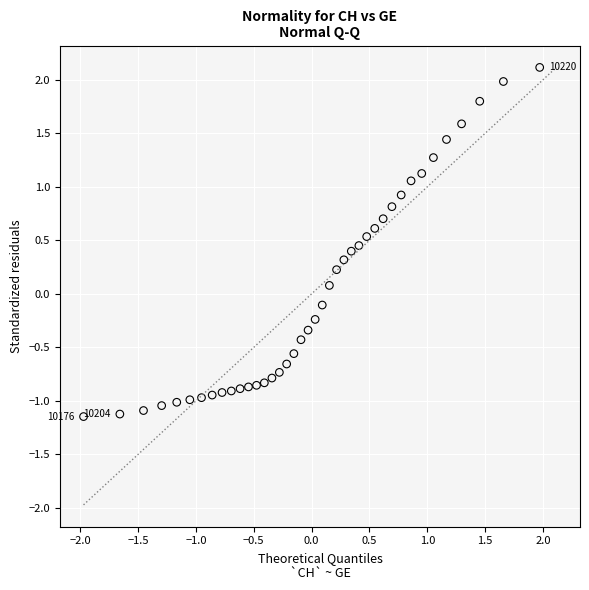

What is the range of X values (max minus min)?

3.9